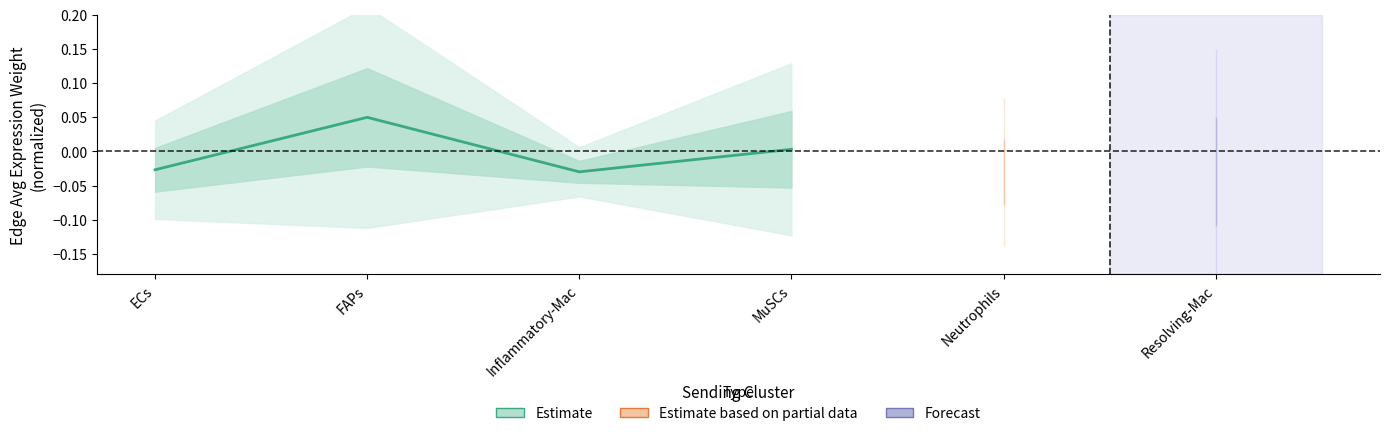

Where is the data nearest to the value 0?

MuSCs